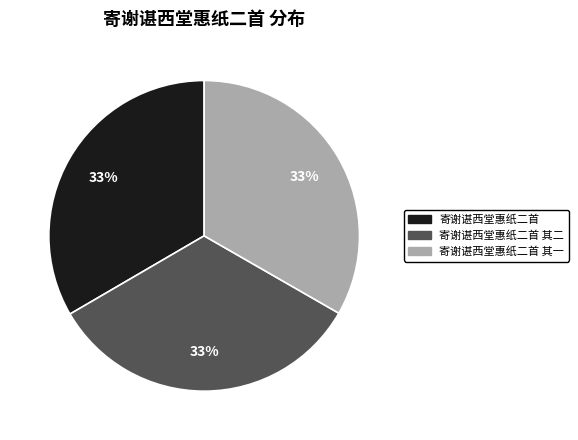

Is there any slice that represents more than half of the pie?

No